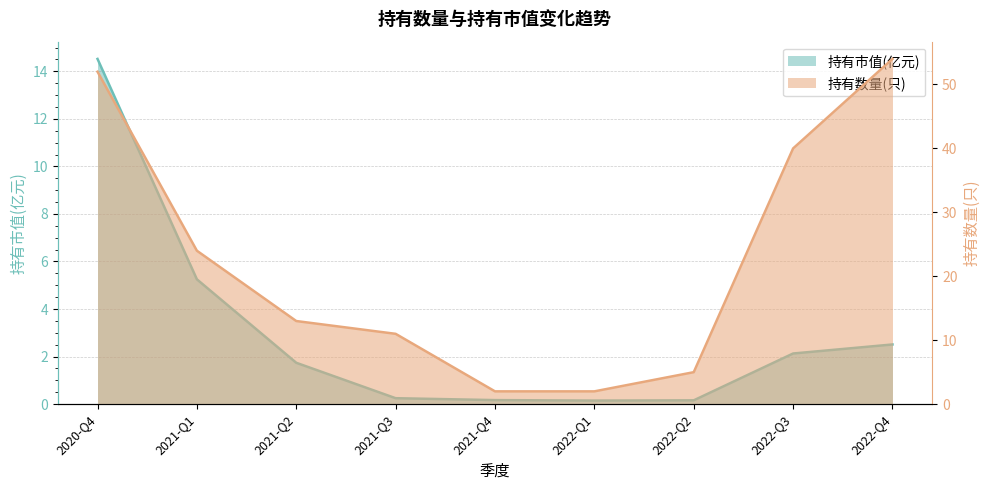

Is the value of 持有数量(只) at 2022-Q3 greater than the value of 持有市值(亿元) at 2021-Q1?

Yes